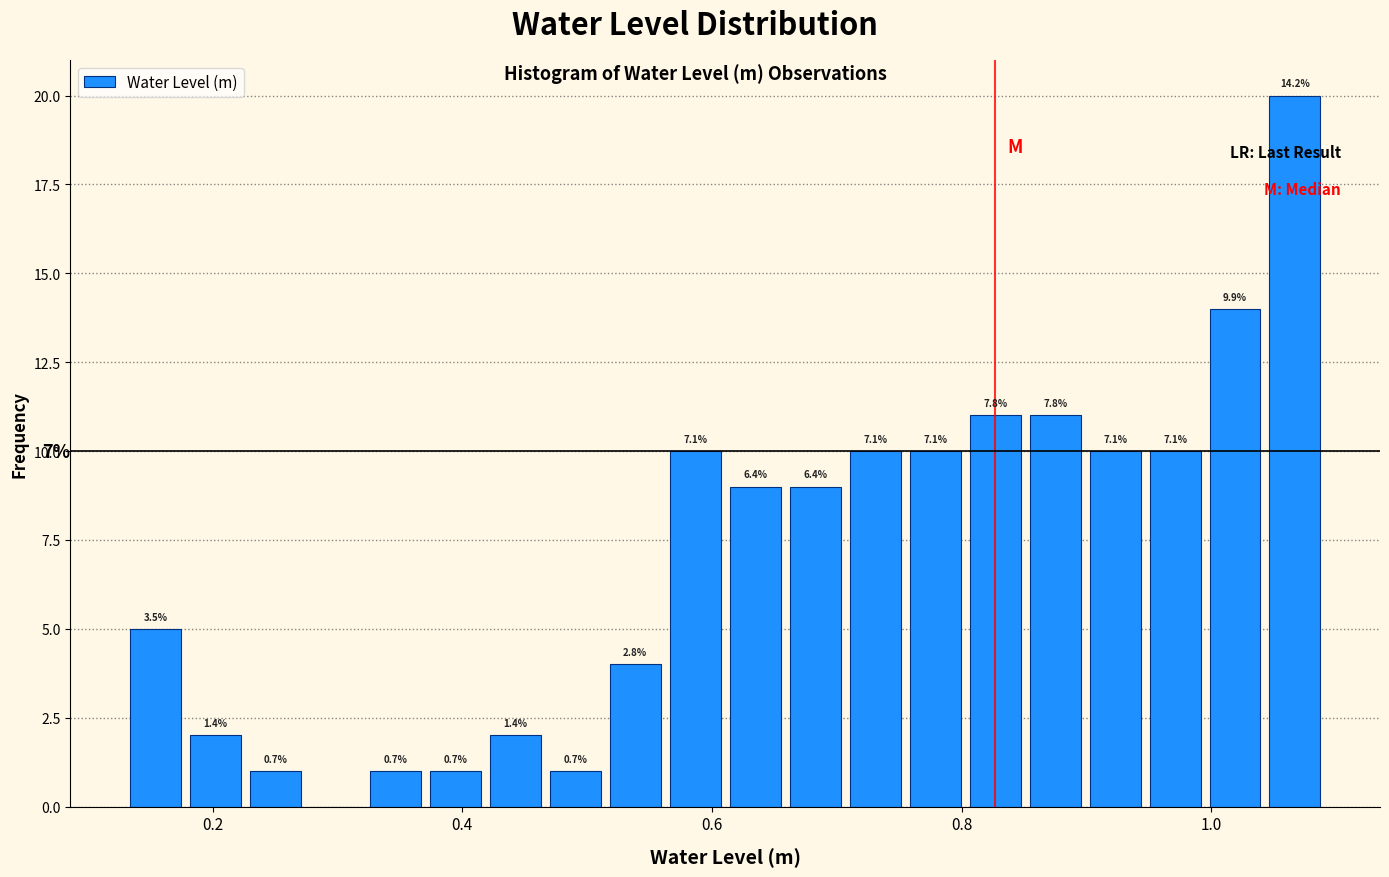

Read against the x-axis, roughly where is the centre of the tallest bar?

1.06